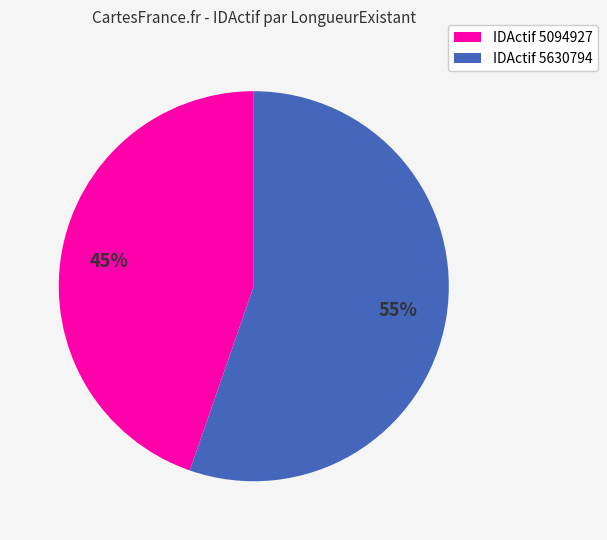

Is there any slice that represents more than half of the pie?

Yes